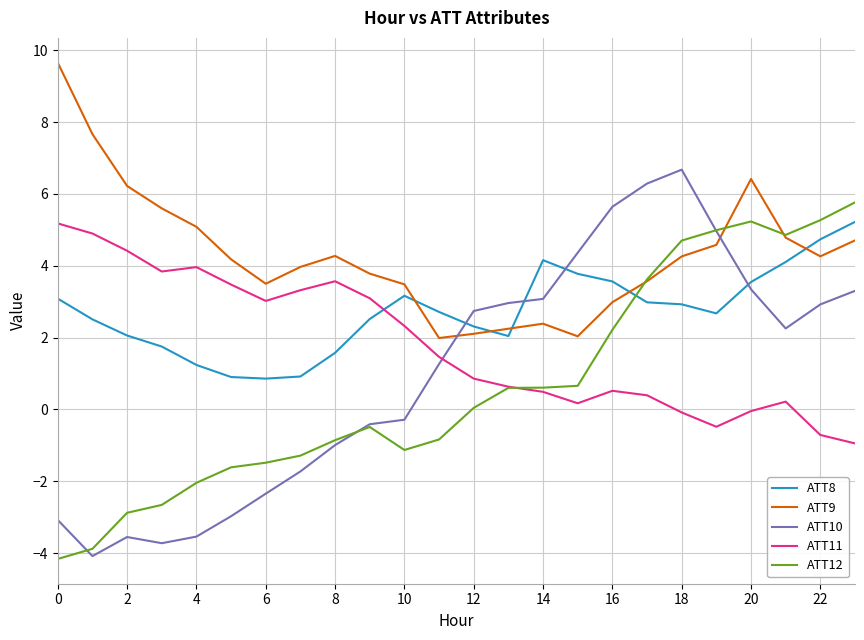

Which series has the largest total across all categories?

ATT9